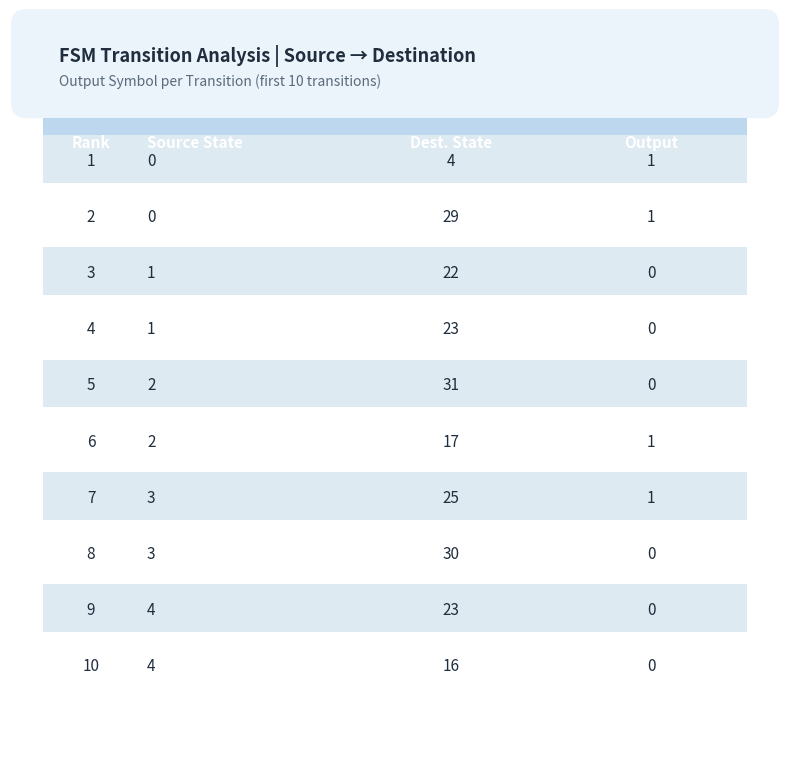

Is it true that the value at 17 is 0?

False